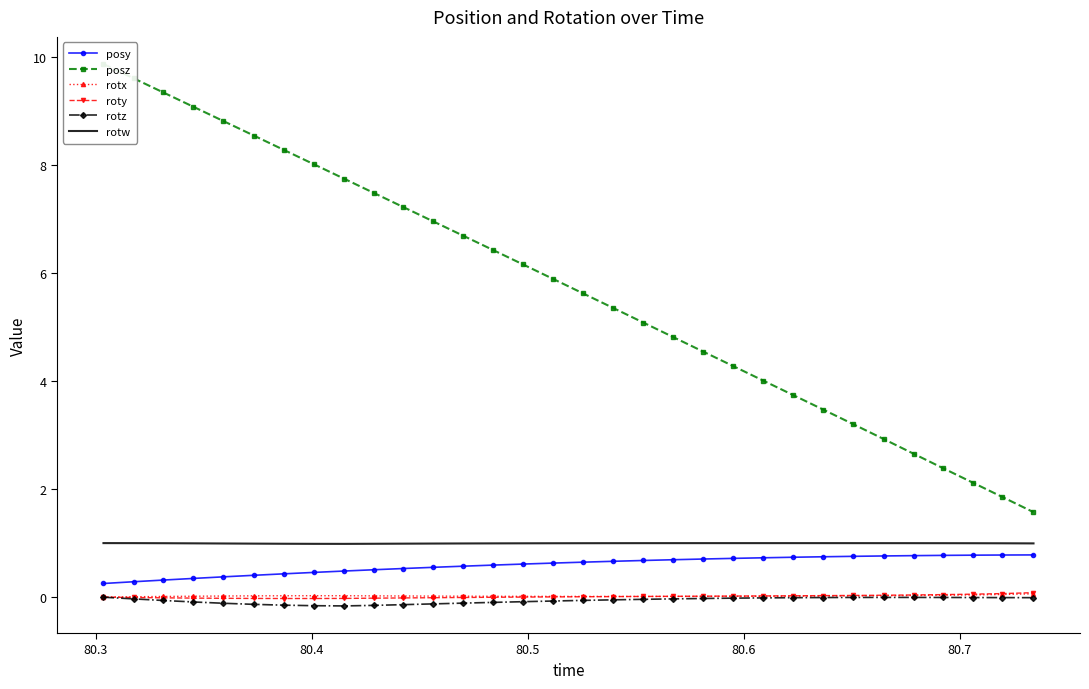

What is the minimum value for posy?

0.3